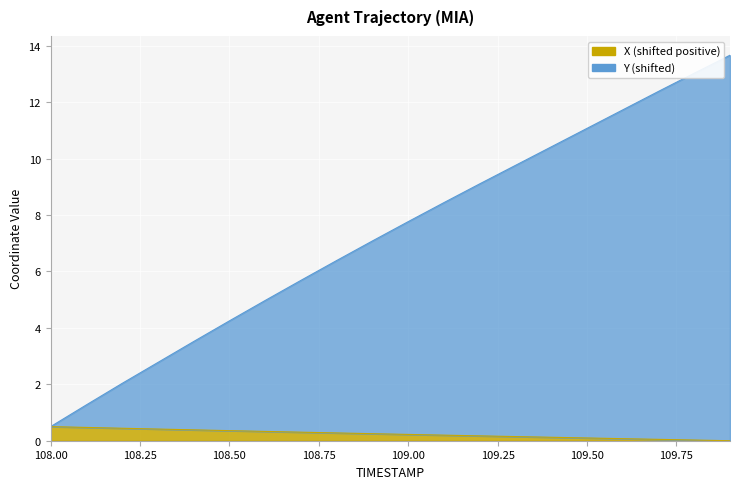

True or false: X and Y cross at least once.

False